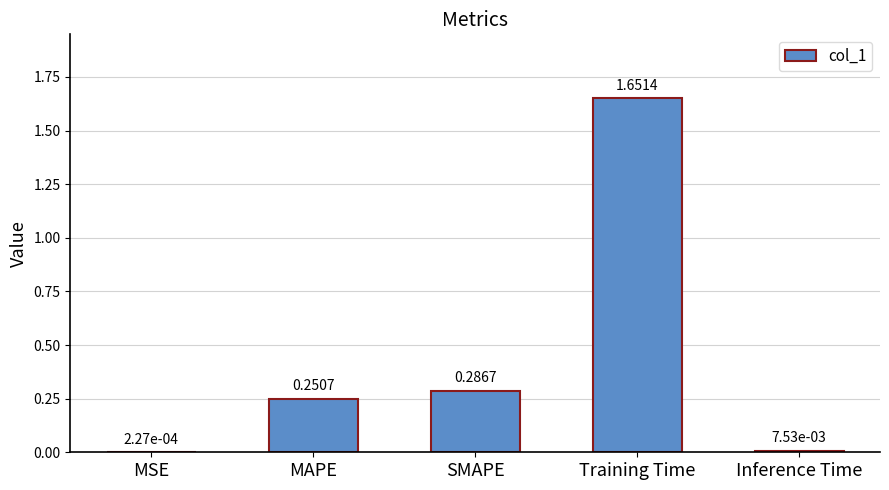

At which label is the value closest to 0?

MSE